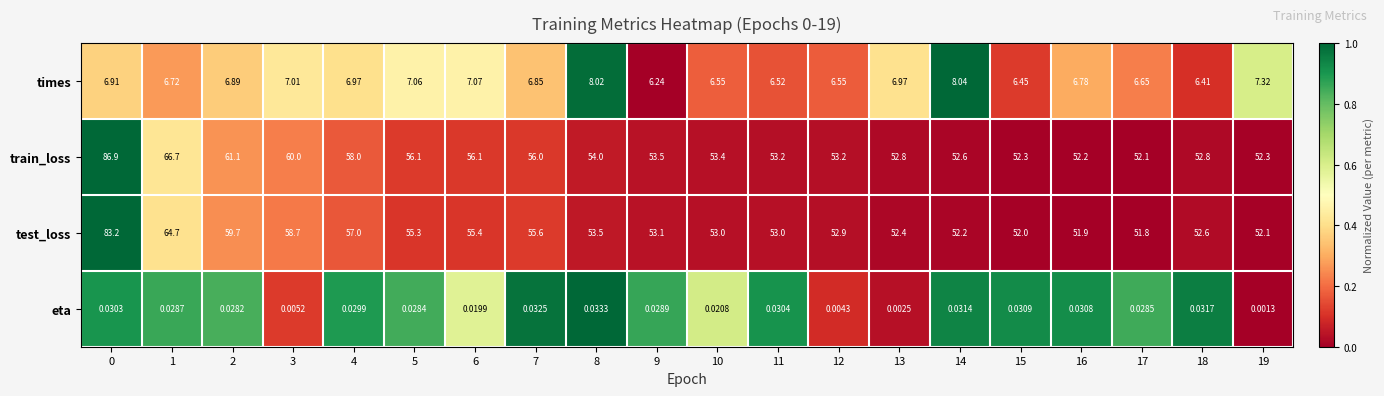

At 7, list the series in order from largest to smallest.

train_loss, test_loss, times, eta